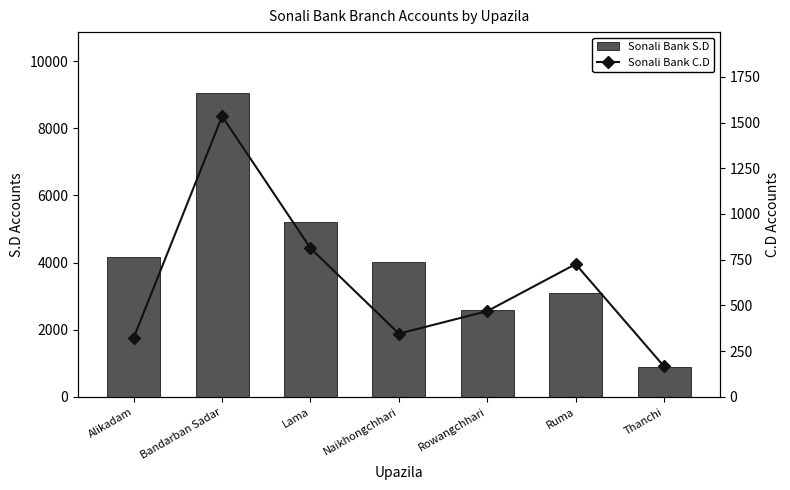

Which series changed the most between Bandarban Sadar and Rowangchhari?

Sonali Bank S.D